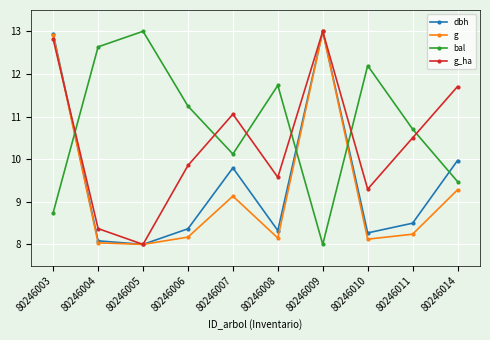

What is the average value of the bal series?

10.8